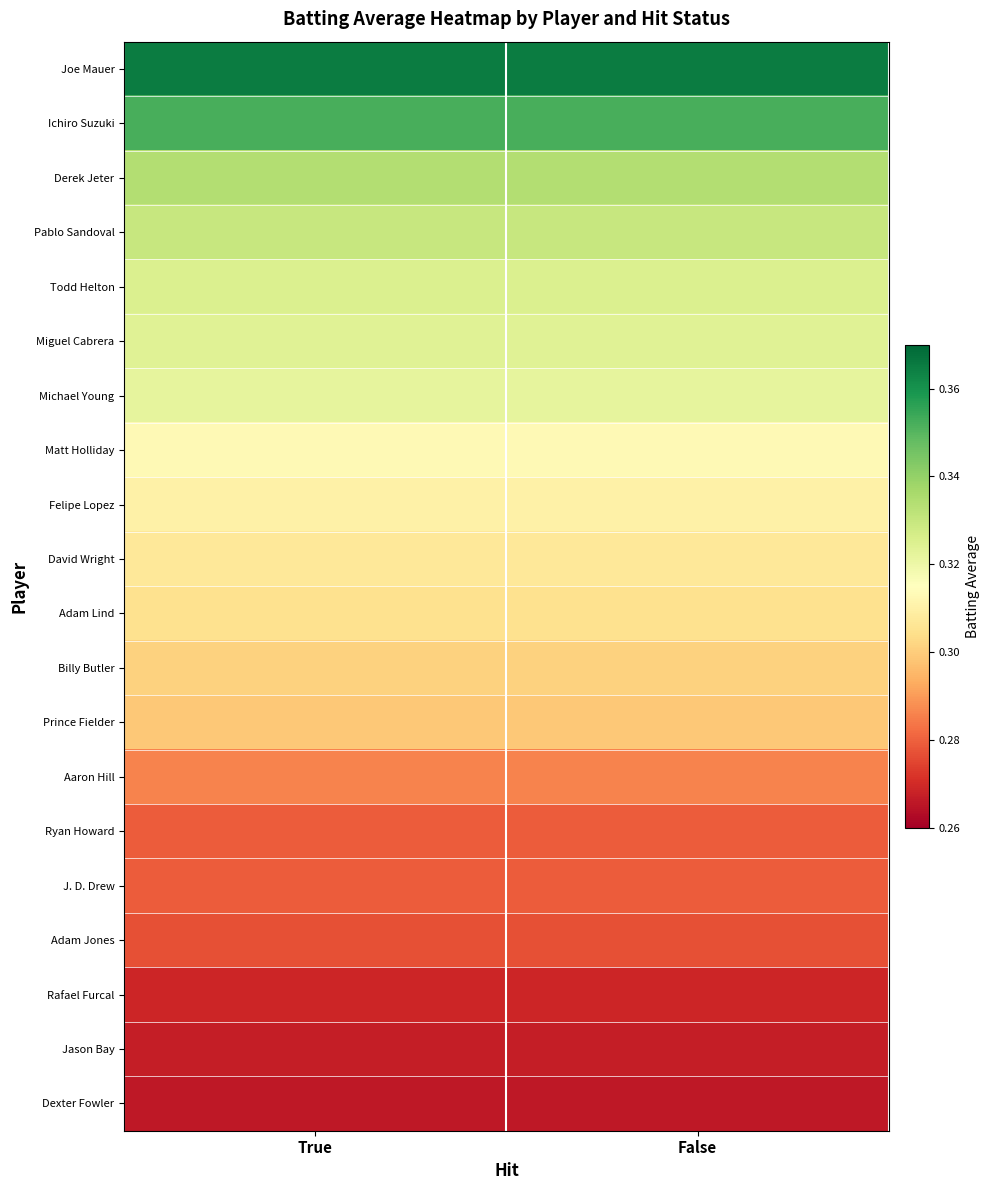

Rank the series by their maximum value, from highest to lowest.

Joe Mauer, Ichiro Suzuki, Derek Jeter, Pablo Sandoval, Todd Helton, Miguel Cabrera, Michael Young, Matt Holliday, Felipe Lopez, David Wright, Adam Lind, Billy Butler, Prince Fielder, Aaron Hill, Ryan Howard, J. D. Drew, Adam Jones, Rafael Furcal, Jason Bay, Dexter Fowler